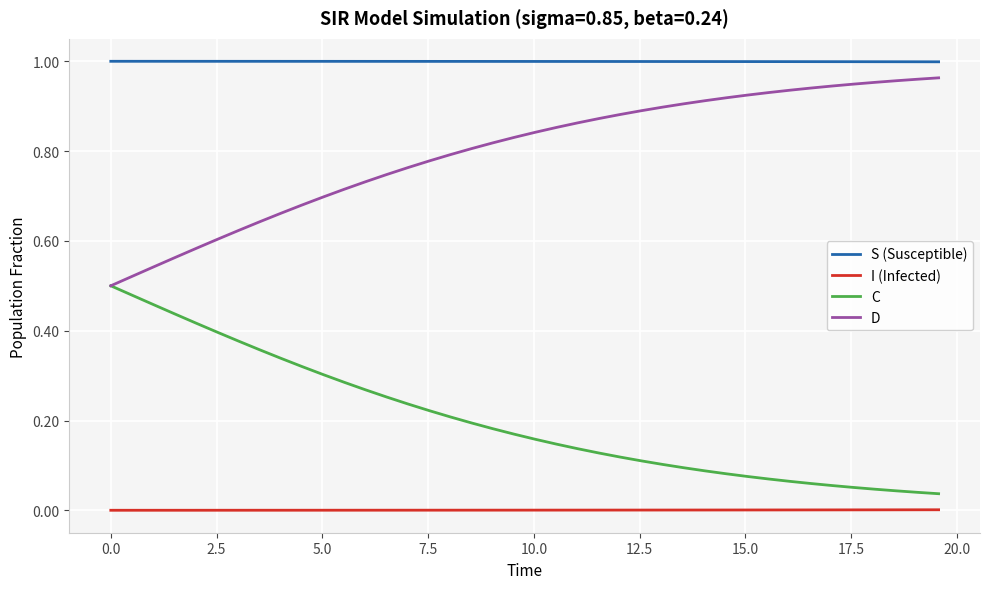

True or false: D and I (Infected) cross at least once.

False